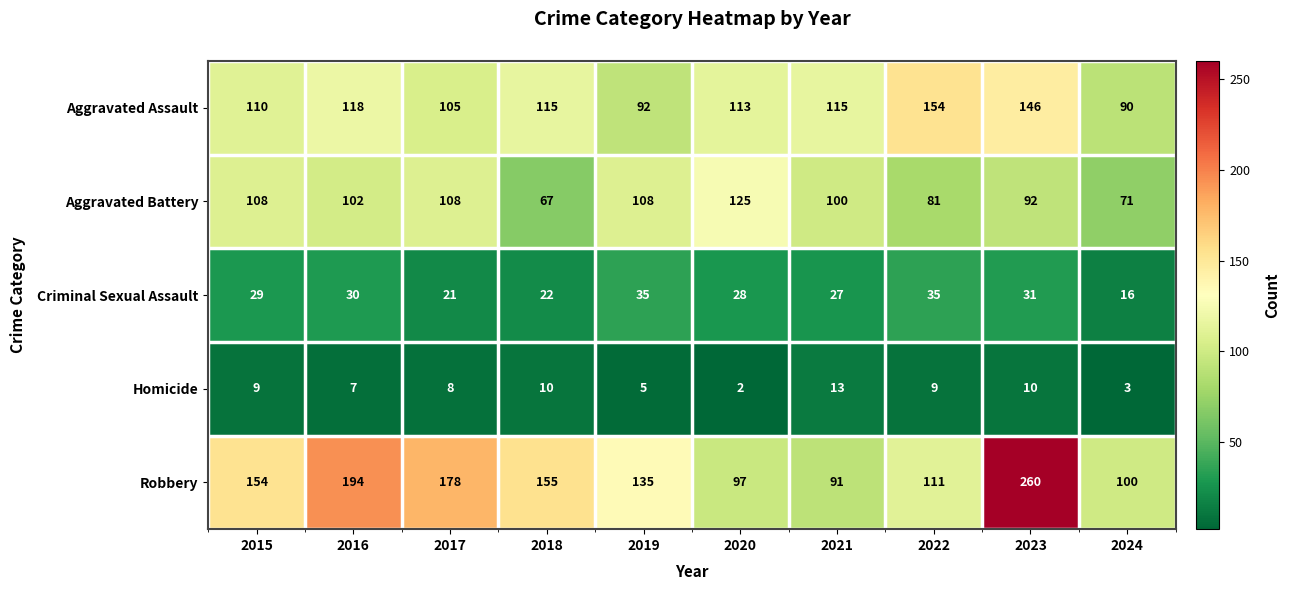

Where does the Aggravated Assault series first go above 115?

2016